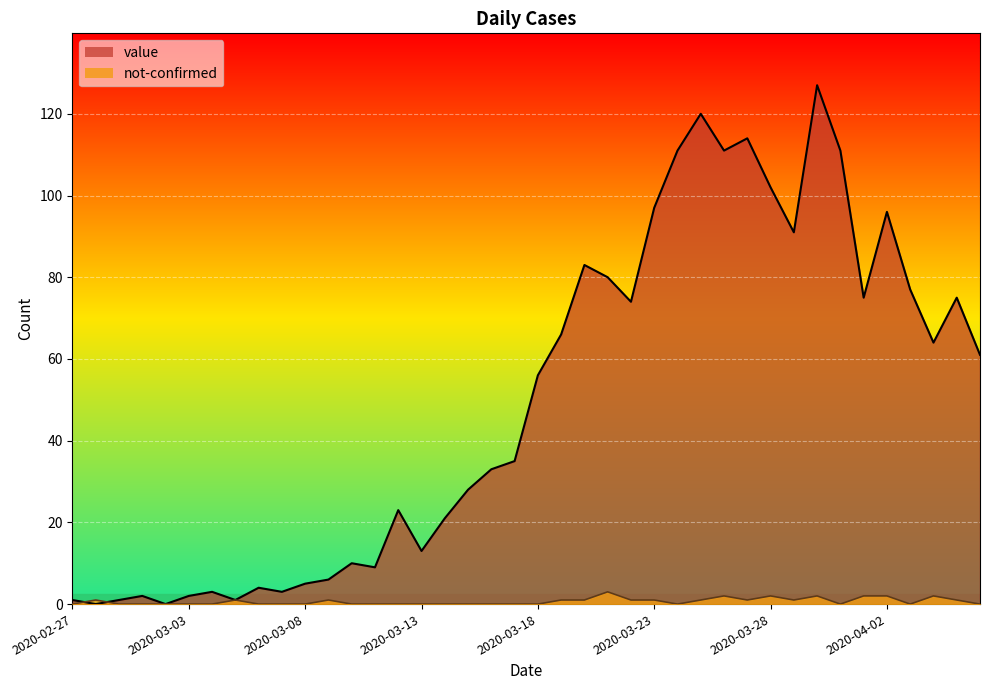

What is the difference between the second highest and second lowest values in the not-confirmed series?

2